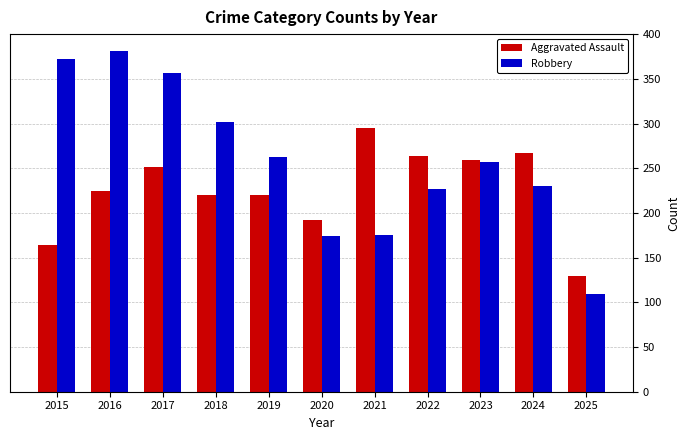

What is the sum of all Aggravated Assault values?

2486